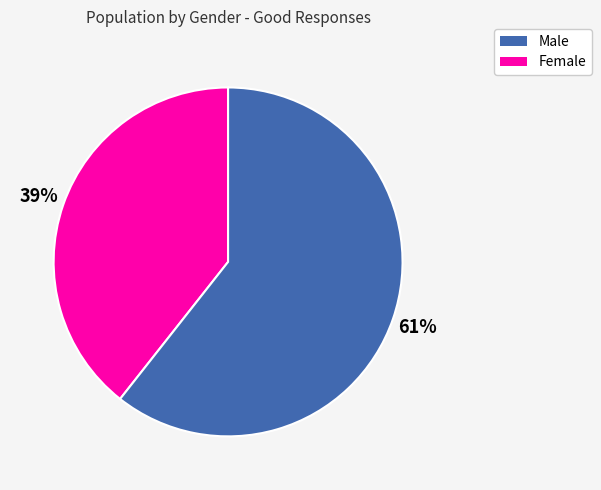

Does any single category account for the majority?

Yes